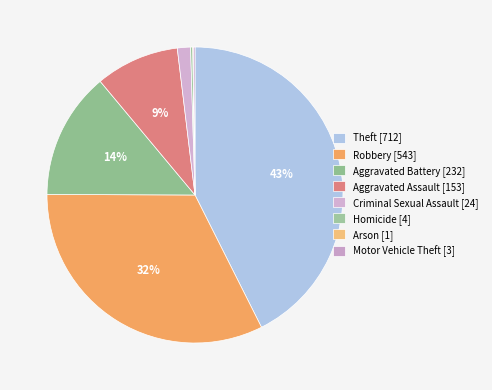

Rank the categories by value from lowest to highest.

Arson, Motor Vehicle Theft, Homicide, Criminal Sexual Assault, Aggravated Assault, Aggravated Battery, Robbery, Theft